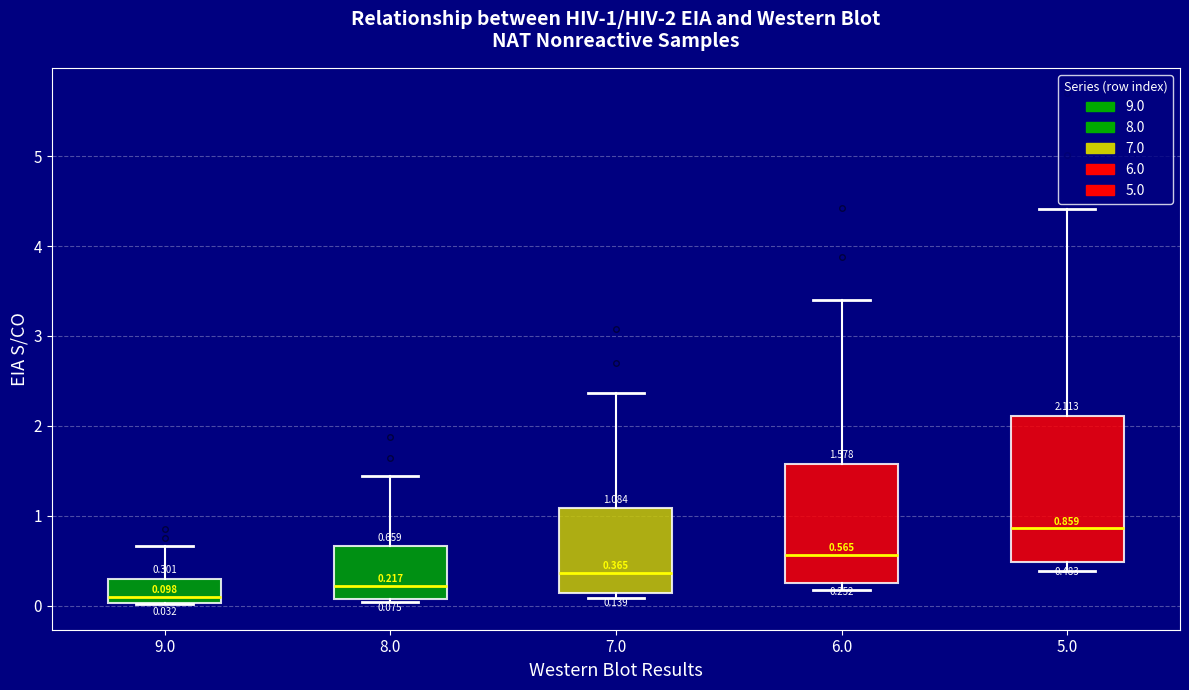

Which box is the tallest, from its lower edge to its upper edge?

5.0